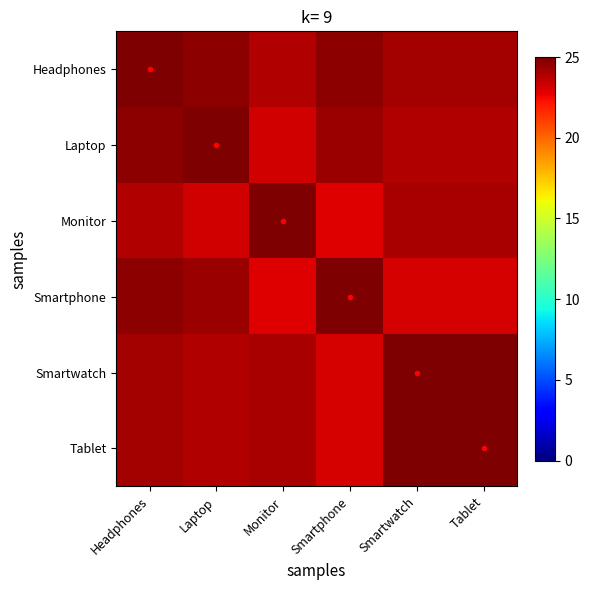

List the series in order of their peak value, lowest first.

Smartwatch, Tablet, Headphones, Laptop, Smartphone, Monitor